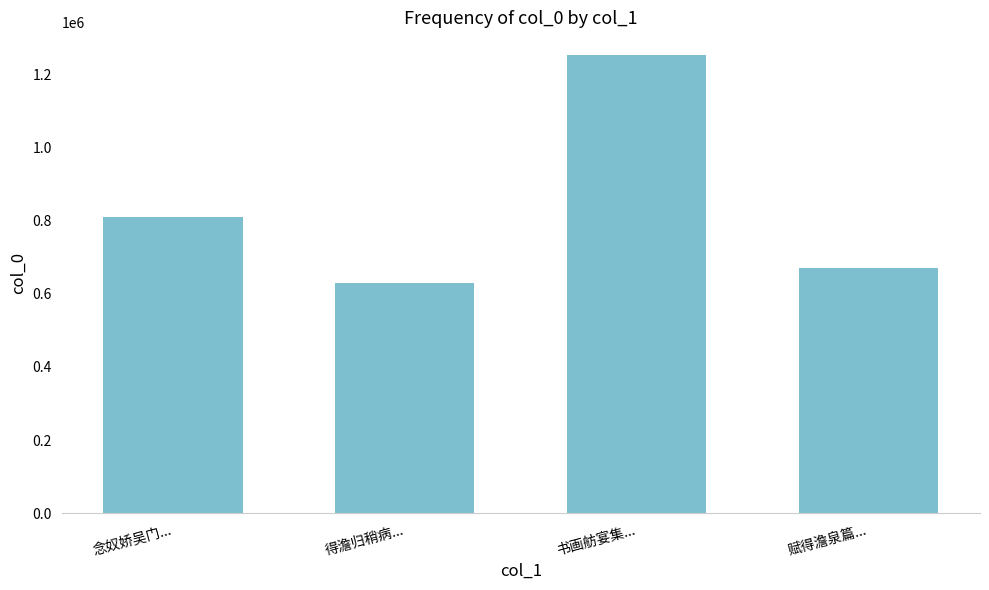

What is the difference between the values at 书画舫宴集... and 得澹归稍病...?

621265